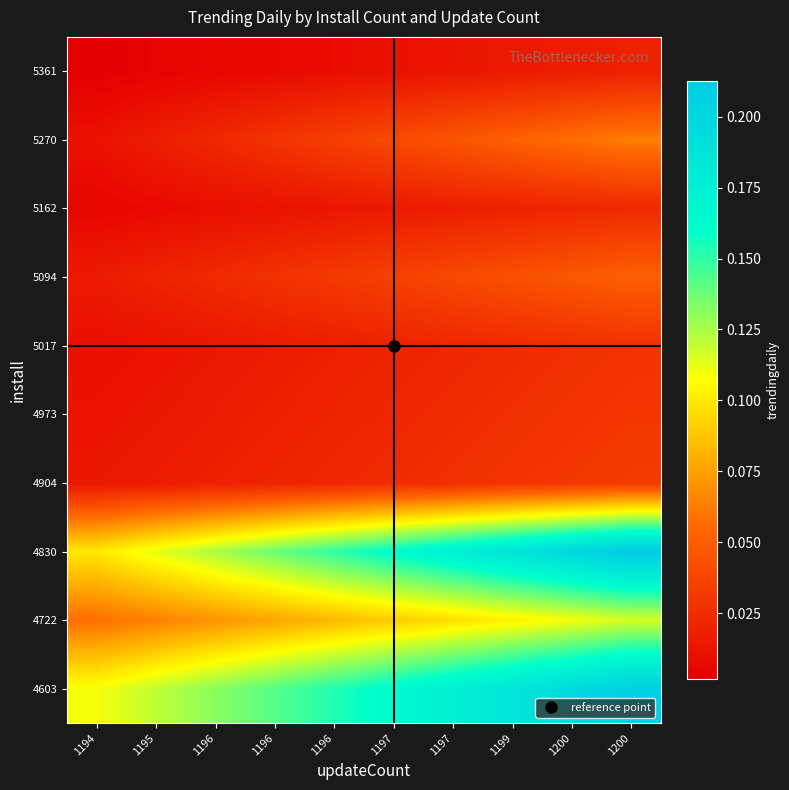

Rank the series at 1195 from lowest to highest value.

5361, 5162, 5017, 4973, 4904, 5270, 5094, 4722, 4830, 4603